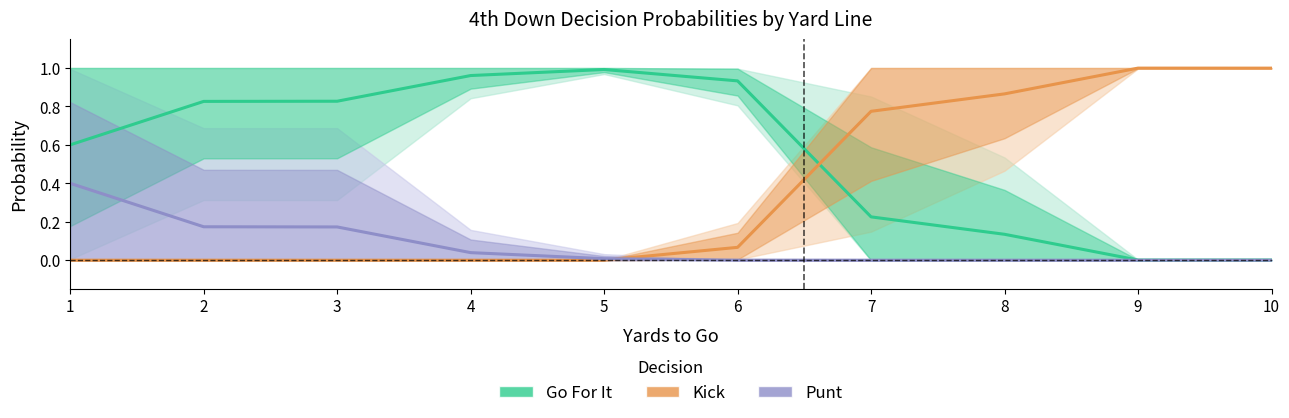

What are all the series names shown in the legend?

Go For It, Kick, Punt